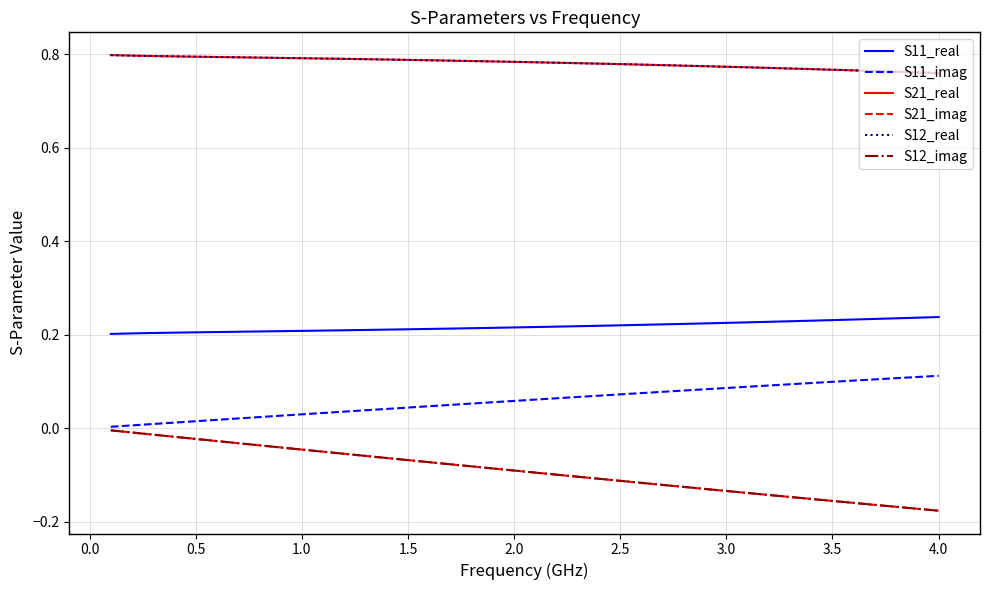

Does the chart display data point markers on the line(s)?

No